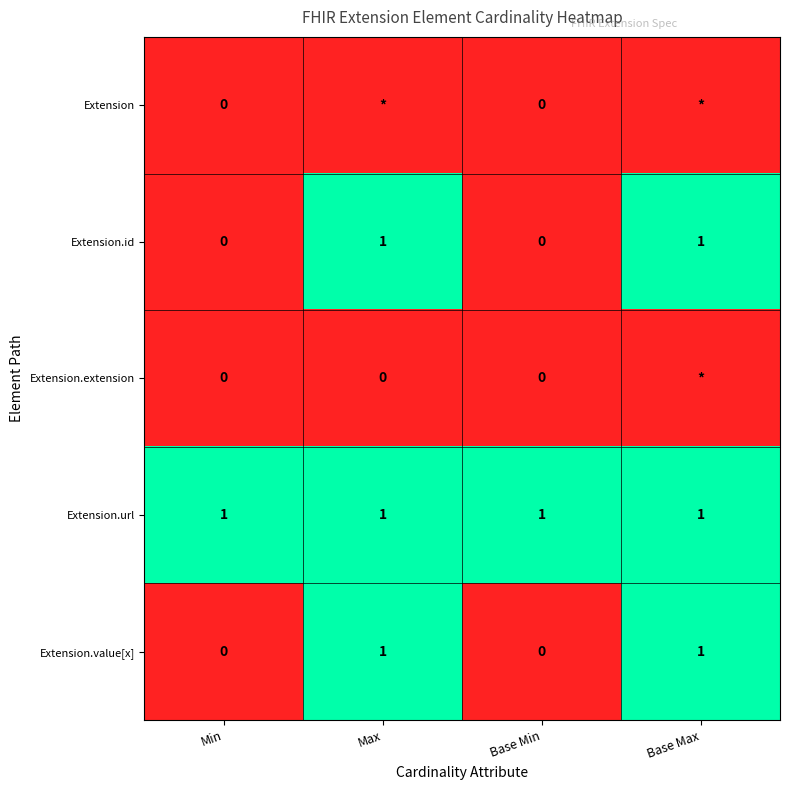

At how many categories does at least one series exceed 0?

4